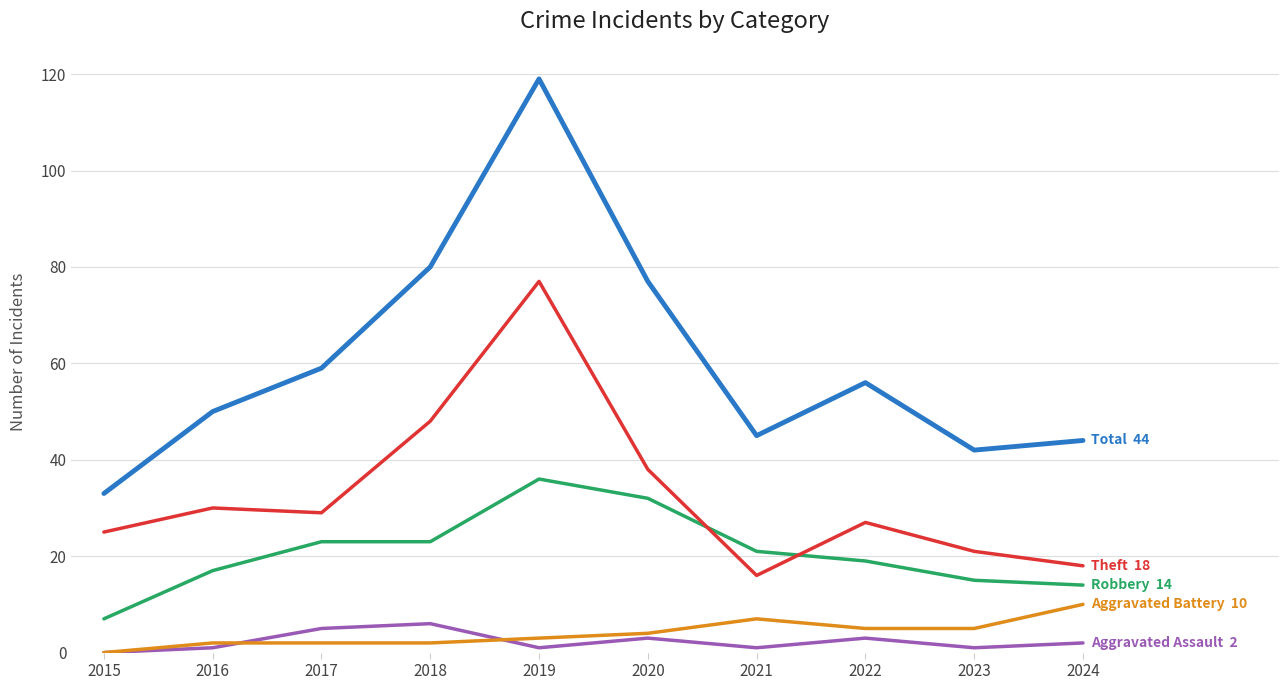

Which category has the highest value across all series?

2019